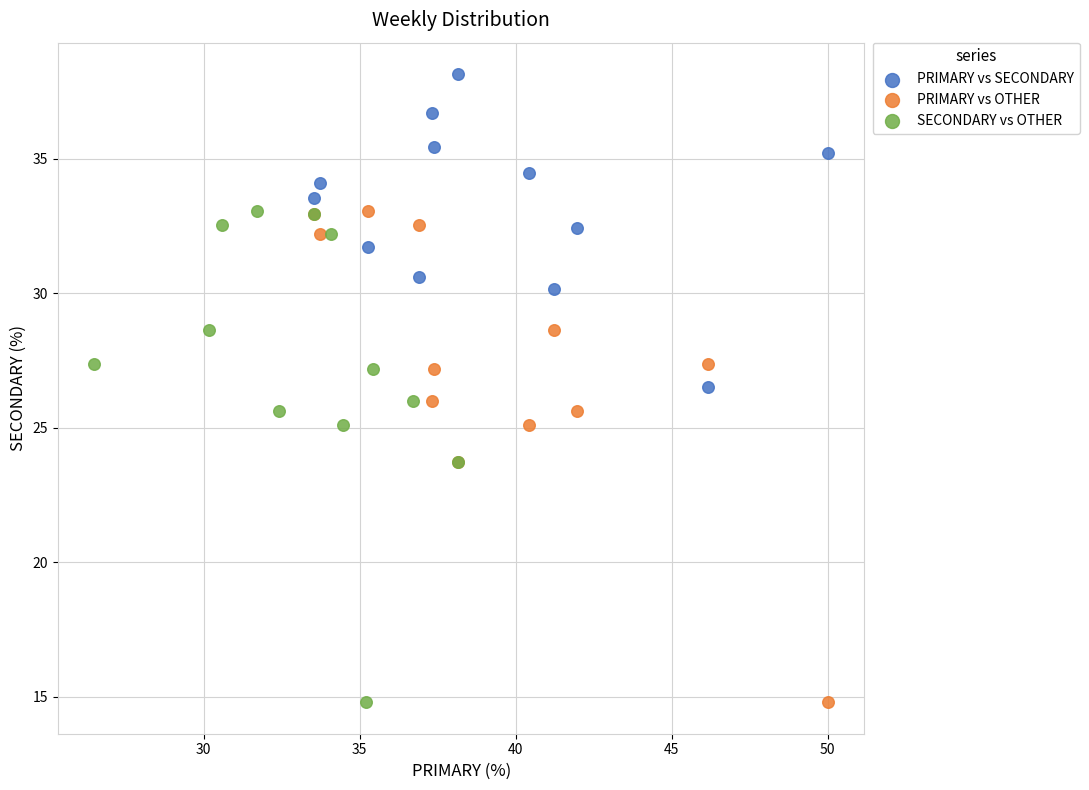

Which series contains the highest Y value?

PRIMARY vs SECONDARY